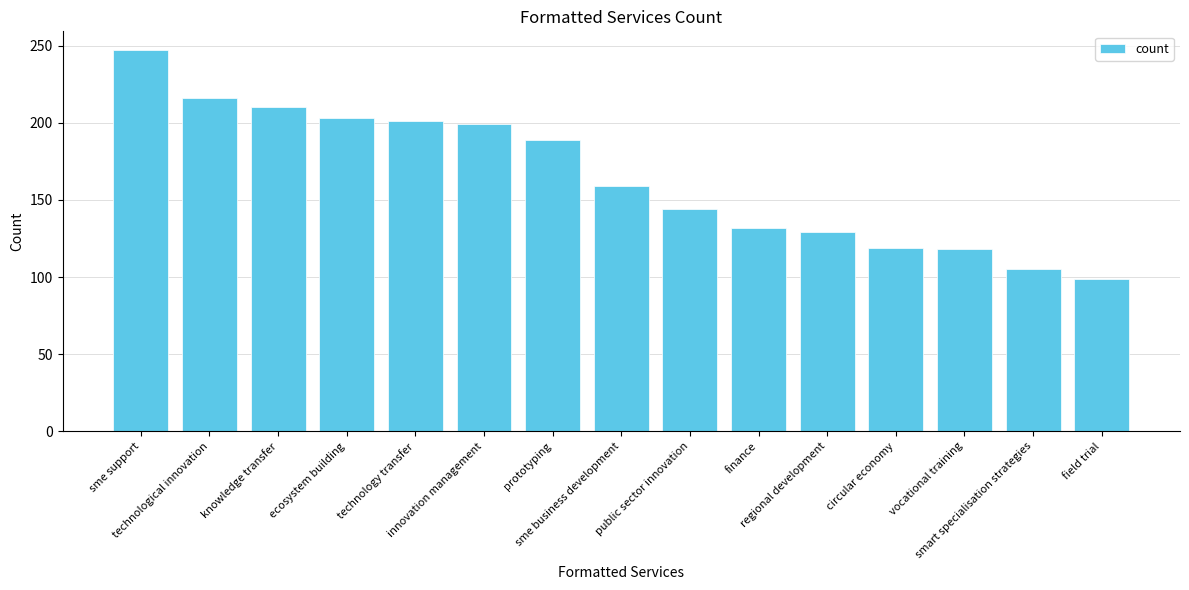

What is the approximate value at regional development, to the nearest 50?

150